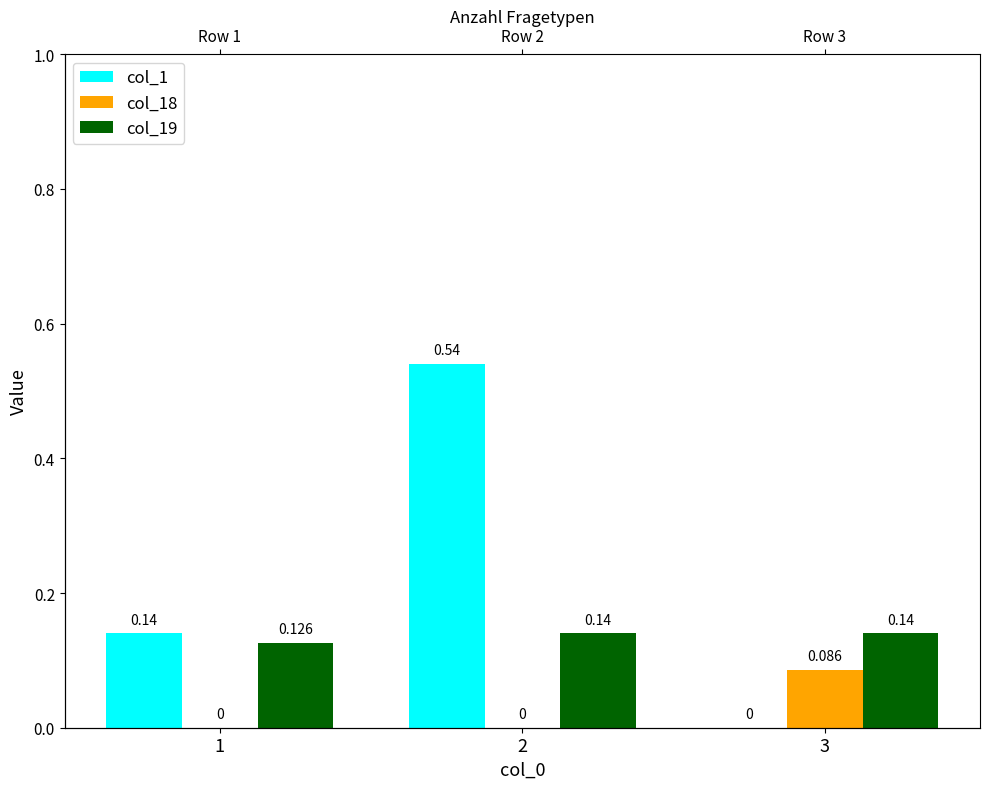

Which series has the largest range (max minus min)?

col_1